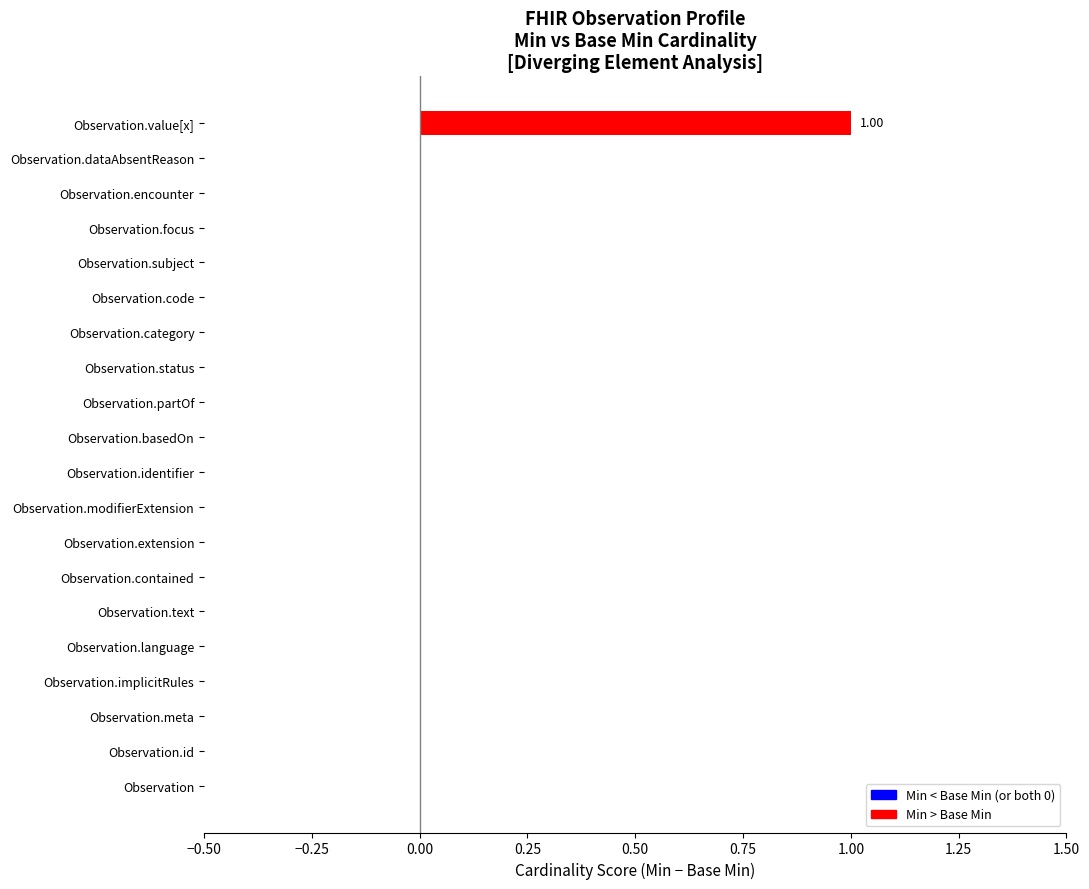

Count the number of data series in this chart.

1